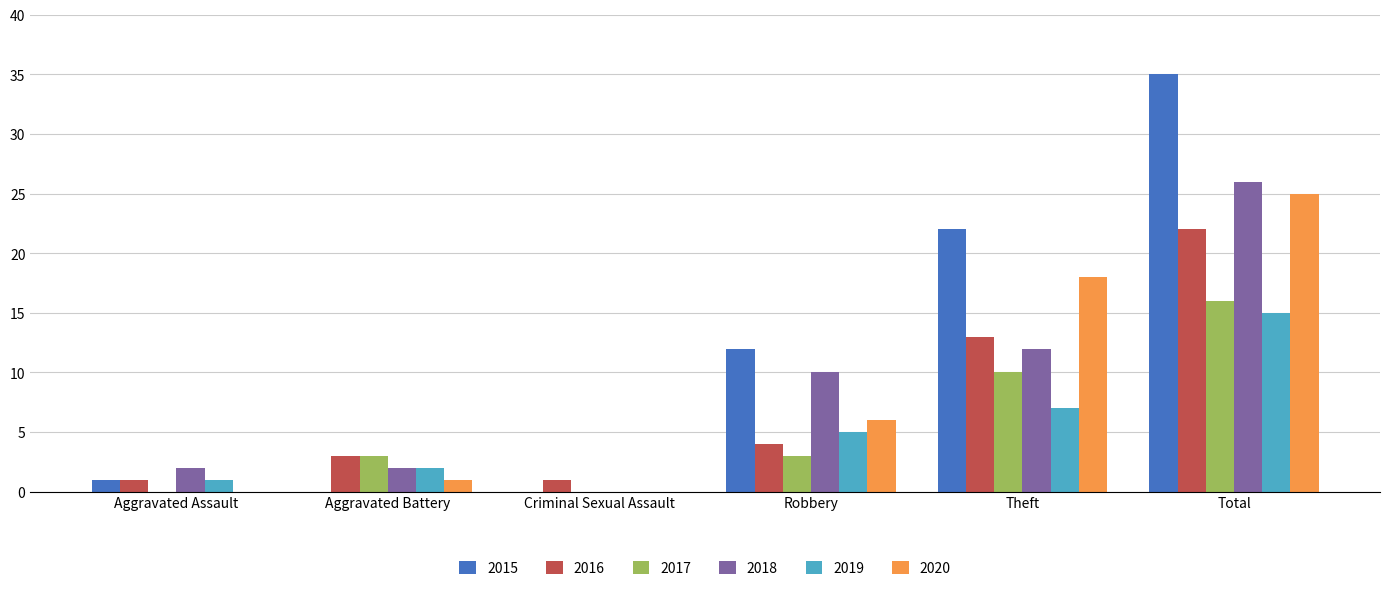

The value of 2018 at Aggravated Assault is 2. True or false?

True